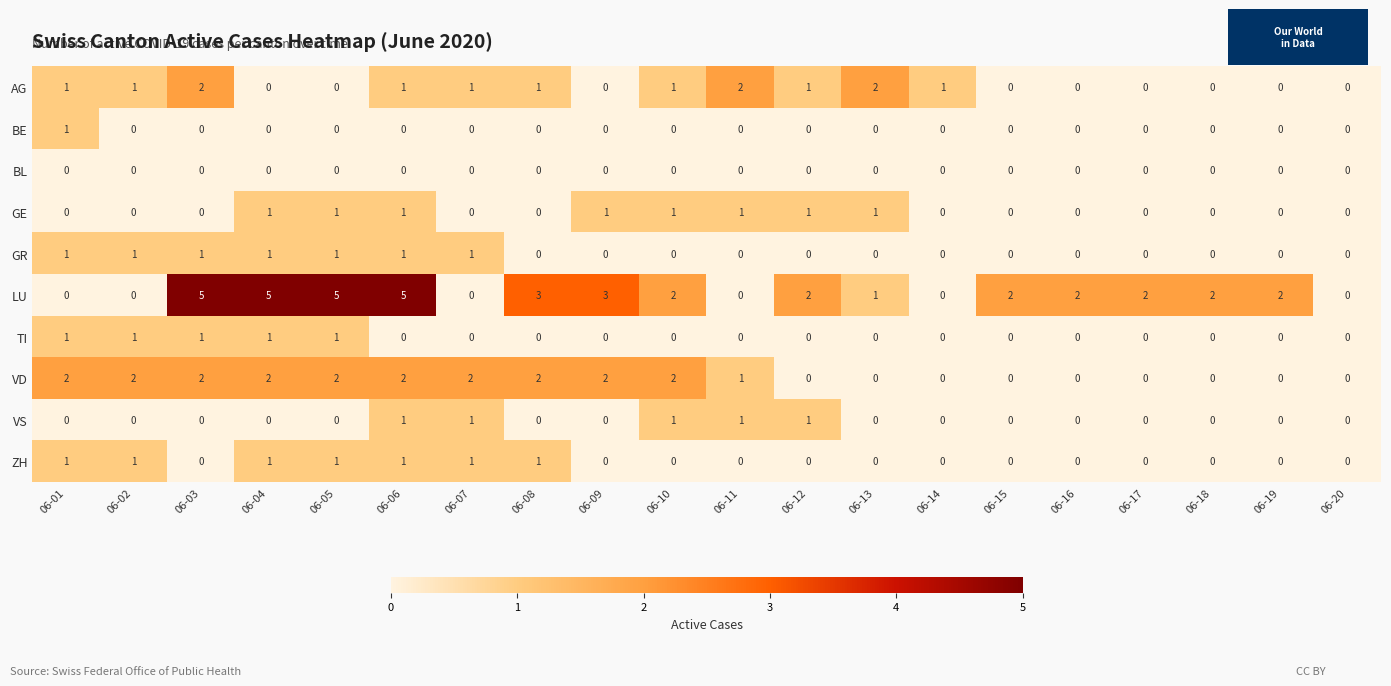

Which series has the largest total across all categories?

LU